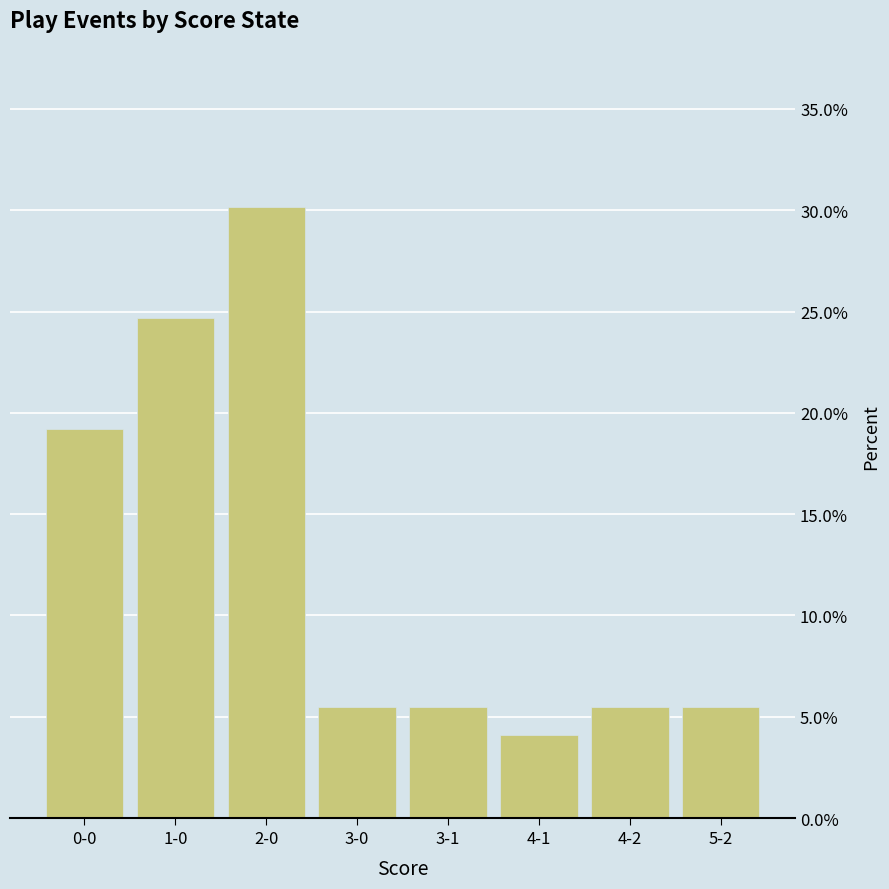

What is the label of the 7th bar from the right?

1-0